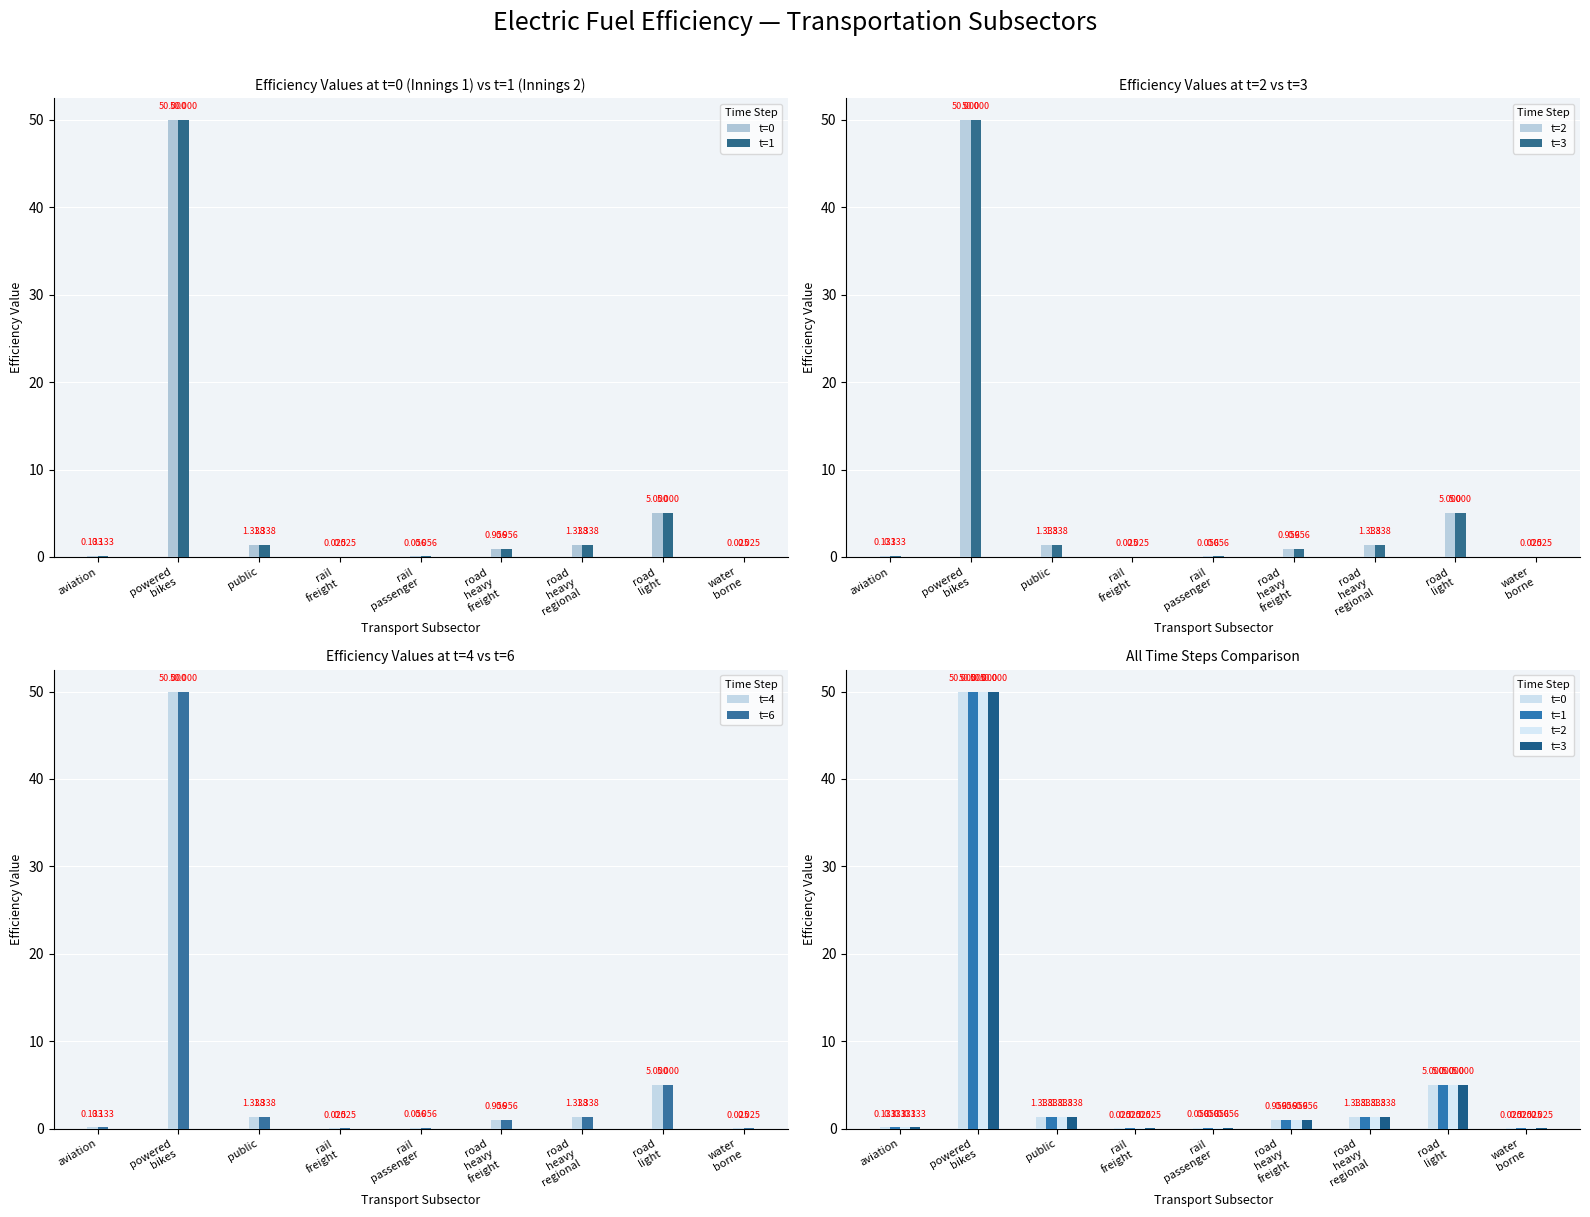

True or false: t=6 has a value of 1.4 at road
heavy
freight.

False